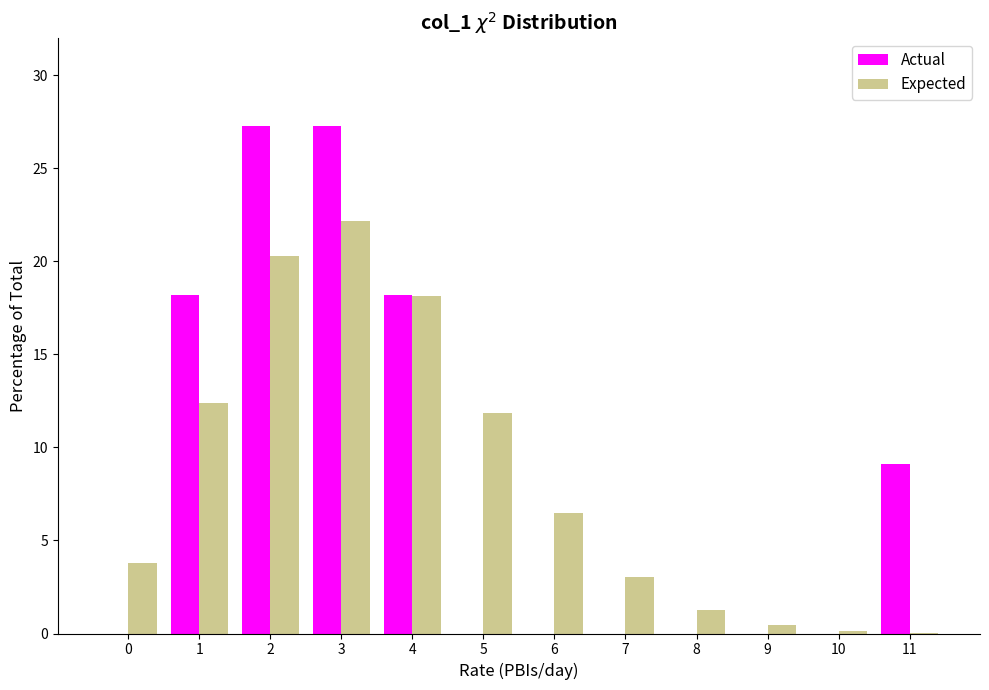

The value of Actual at 1 is 6.4. True or false?

False